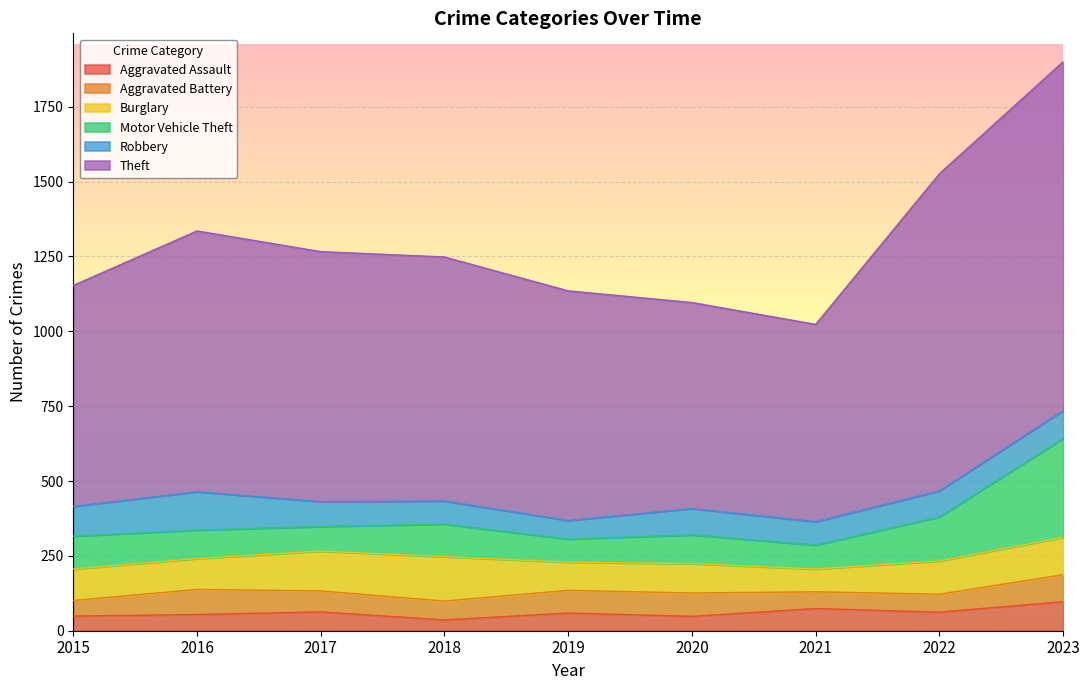

What are all the series names shown in the legend?

Aggravated Assault, Aggravated Battery, Burglary, Motor Vehicle Theft, Robbery, Theft